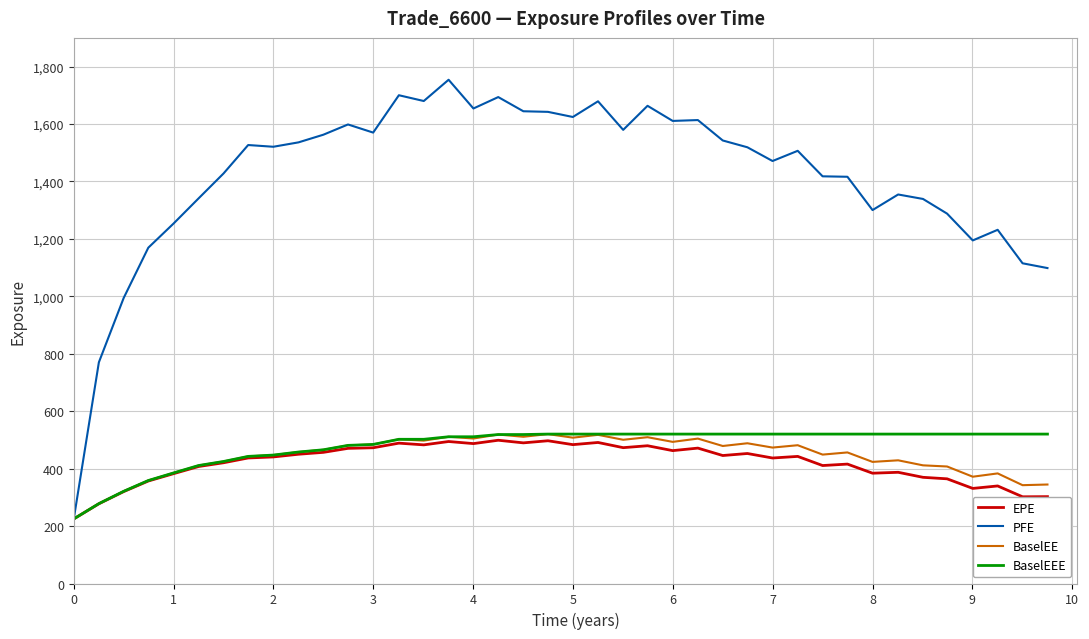

Which series has the largest total across all categories?

PFE